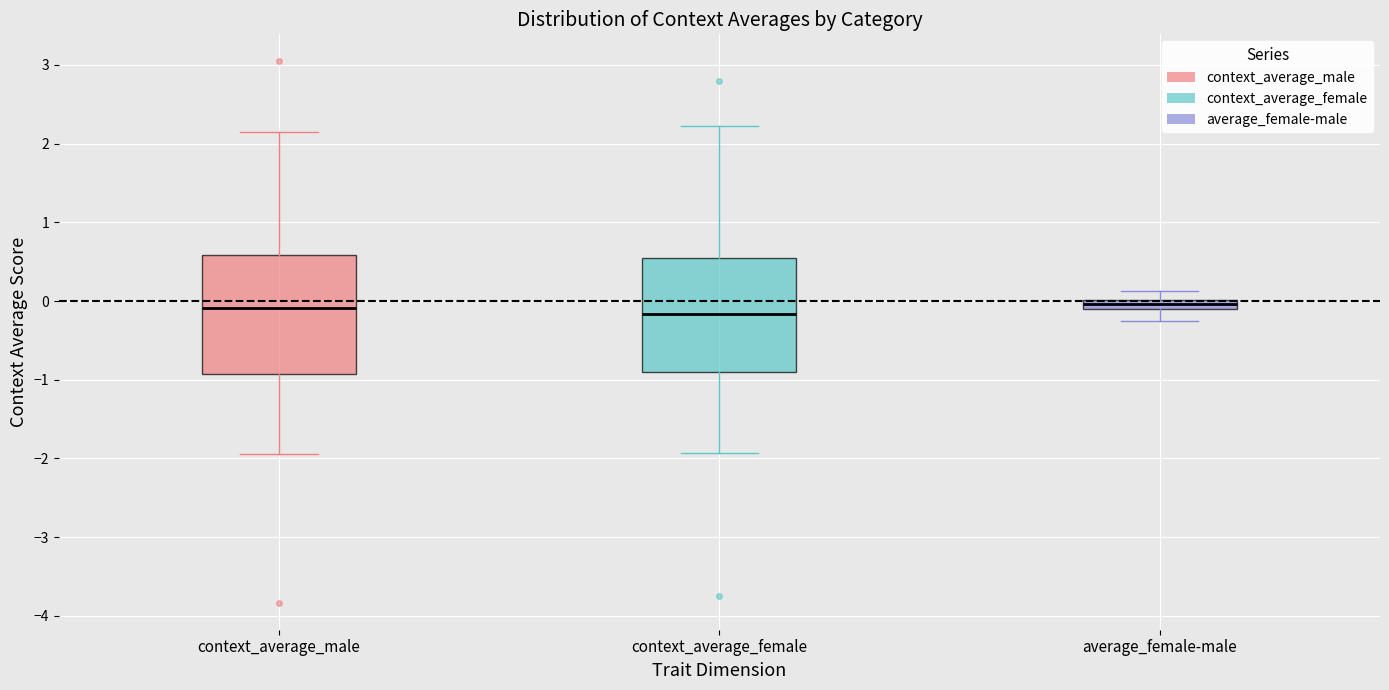

Where does the lower whisker of the box for context_average_male end on the y-axis? The values are not printed on the chart, so give them approximately, as read against the axis.

-1.9